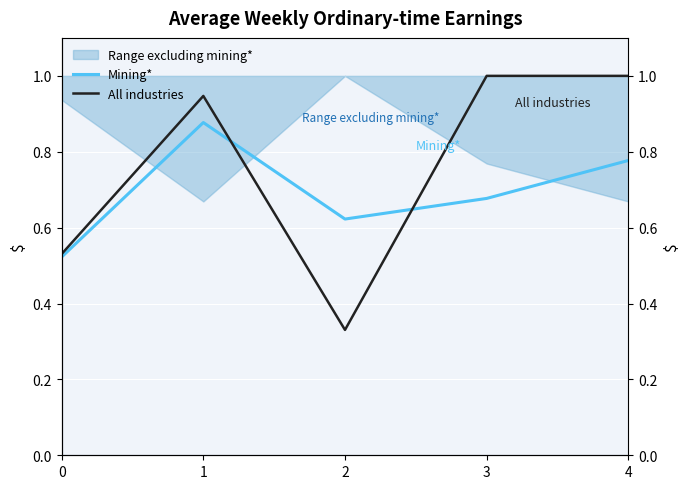

Rank the series at 4 from highest to lowest value.

All industries, Mining*